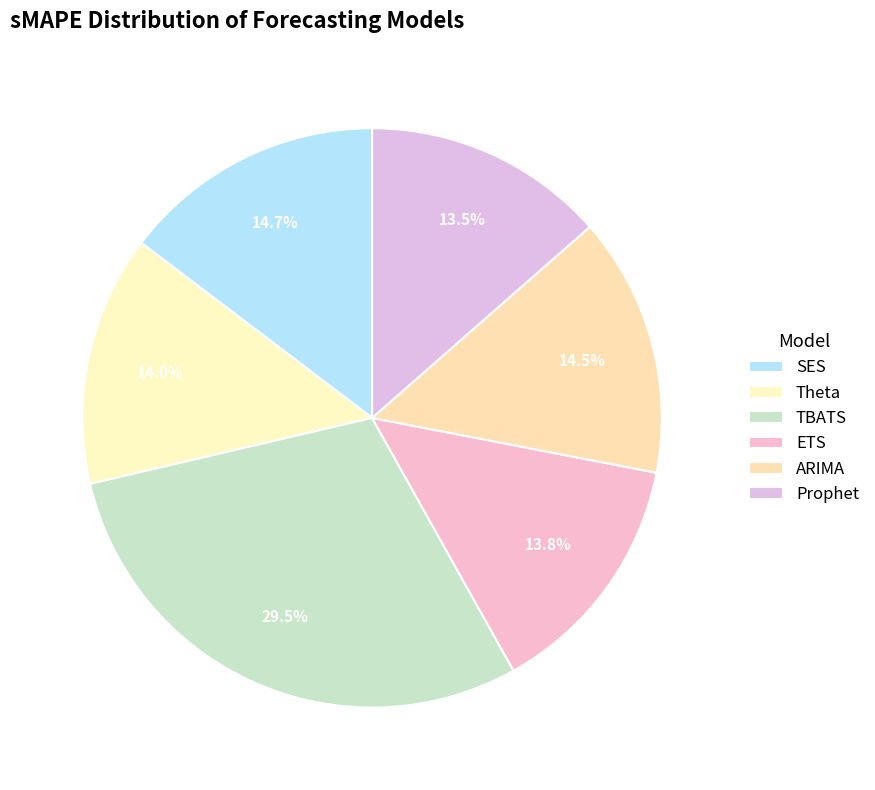

How many slices are in this pie chart?

6